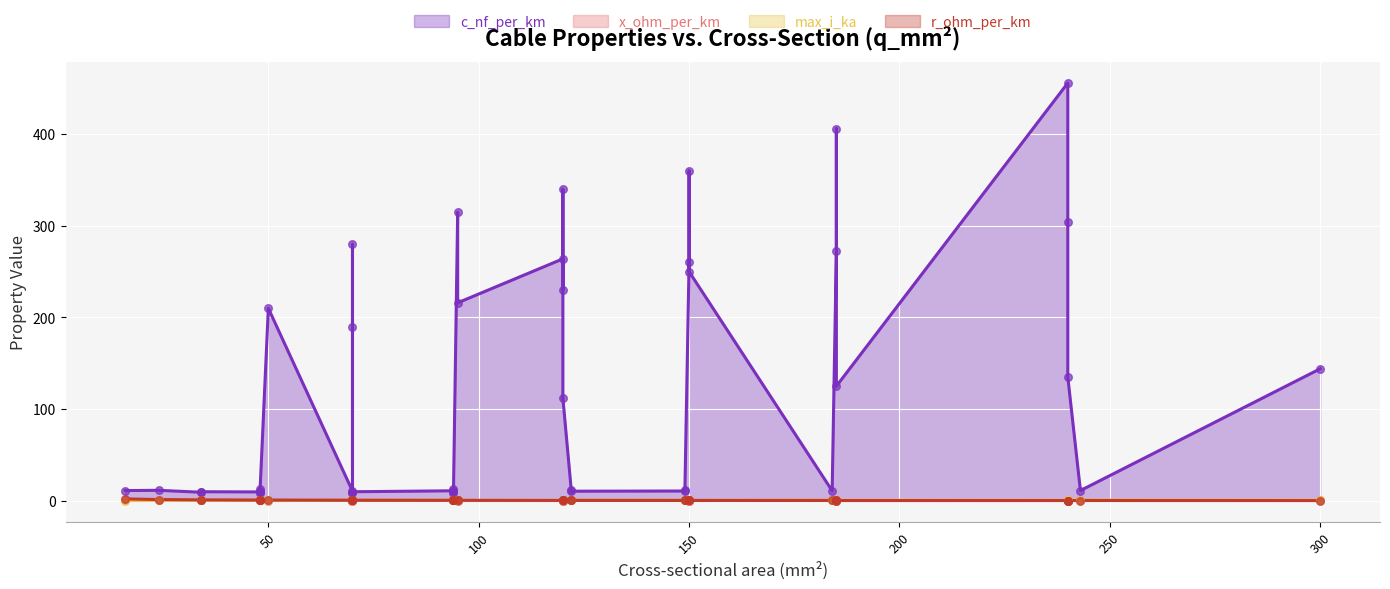

What is the total value across all series at 38?

9.6